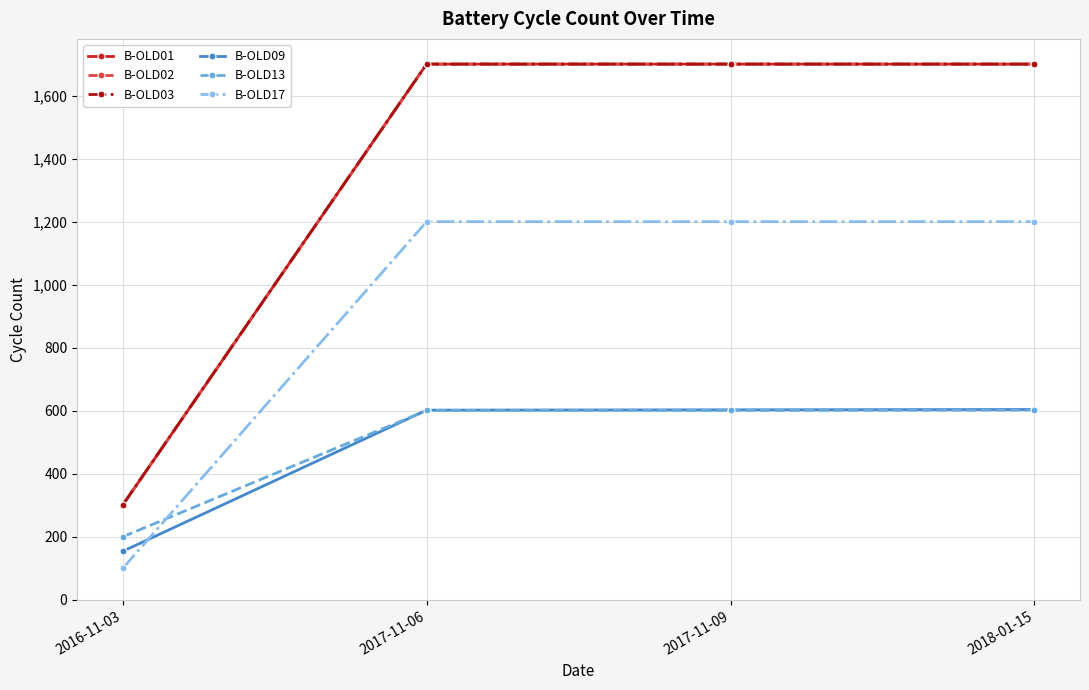

Reading right to left, what are all the values shown in this chart?

B-OLD01: 1700	1700	1700	301
B-OLD02: 1700	1700	1700	301
B-OLD03: 1700	1700	1700	301
B-OLD09: 604	603	602	154
B-OLD13: 602	601	601	200
B-OLD17: 1200	1200	1200	100